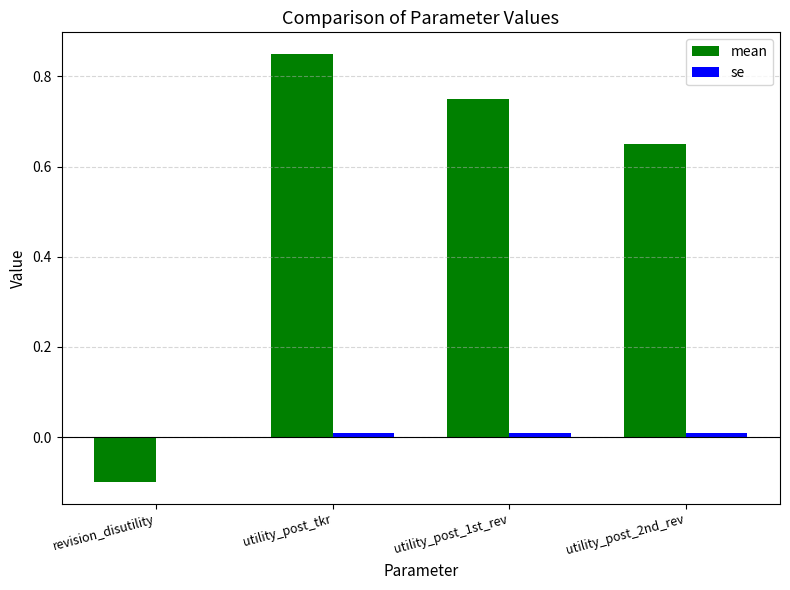

Read the mean value at revision_disutility.

-0.1